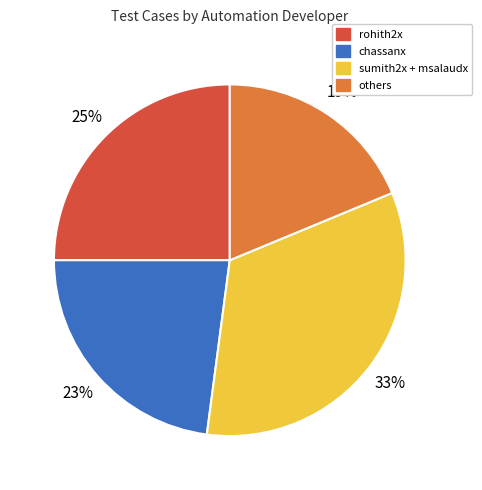

To the nearest percent, what is the average slice percentage?

25%